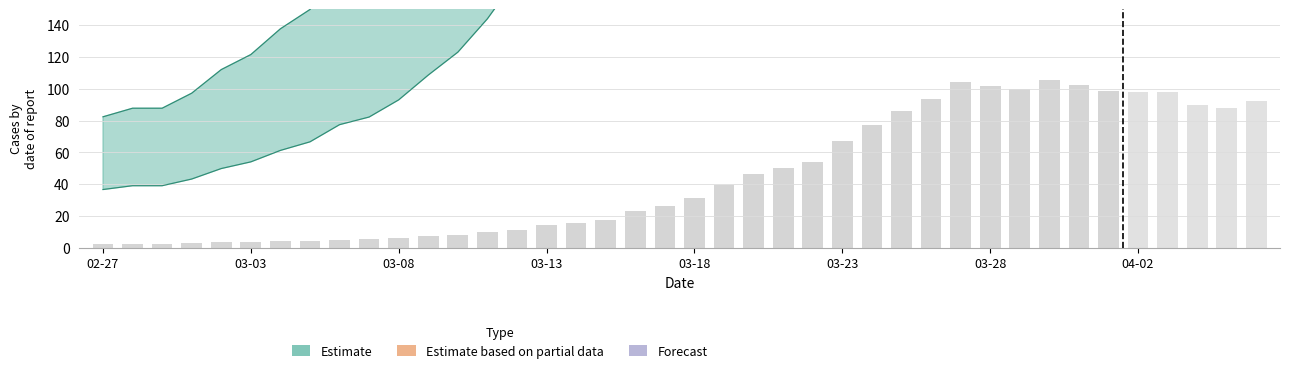

What is the greatest value displayed?

105.6